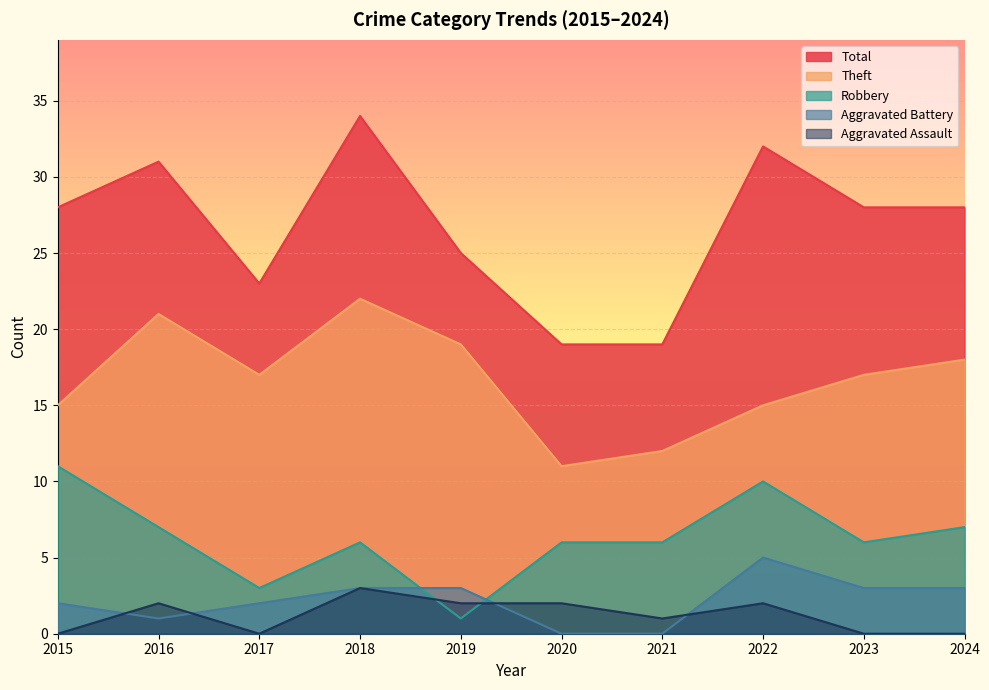

Where is the first local maximum for Aggravated Battery?

2022